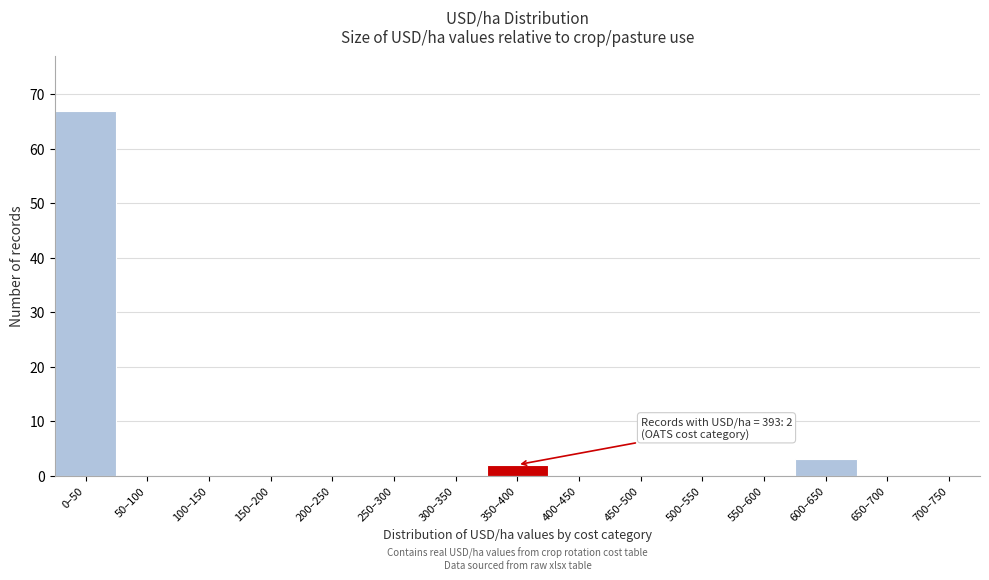

Reading right to left, list all the values displayed in this chart.

700–750=0	650–700=0	600–650=3	550–600=0	500–550=0	450–500=0	400–450=0	350–400=2	300–350=0	250–300=0	200–250=0	150–200=0	100–150=0	50–100=0	0–50=67